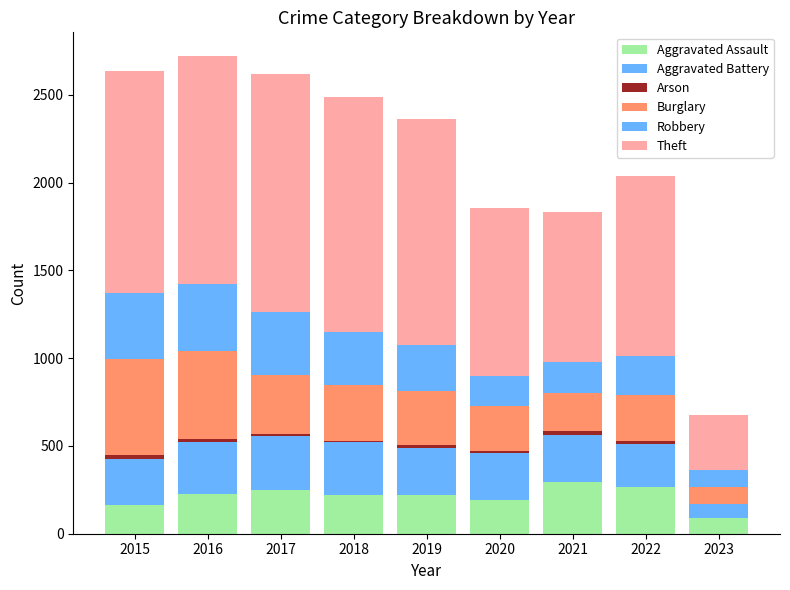

How many categories are shown in the chart?

9